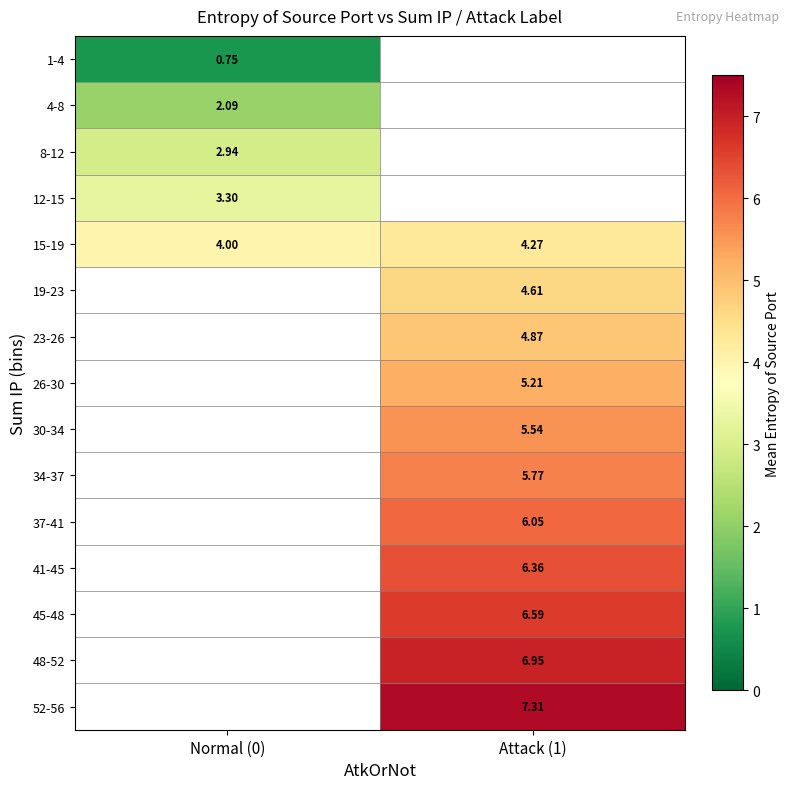

What is the maximum value shown in the chart?

7.3